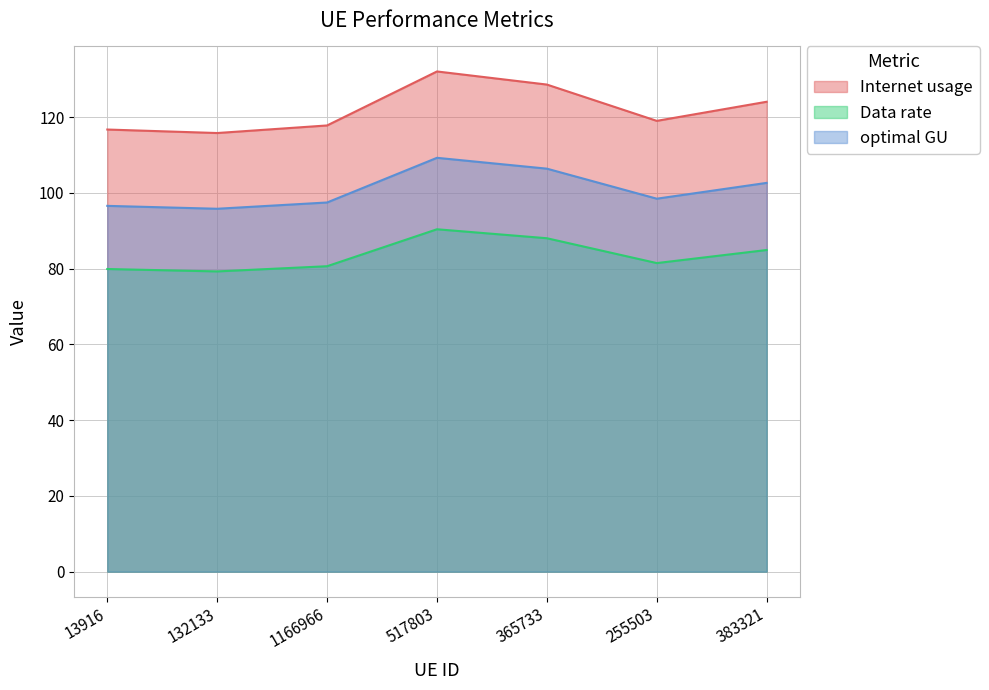

What is the minimum value for Data rate?

79.3